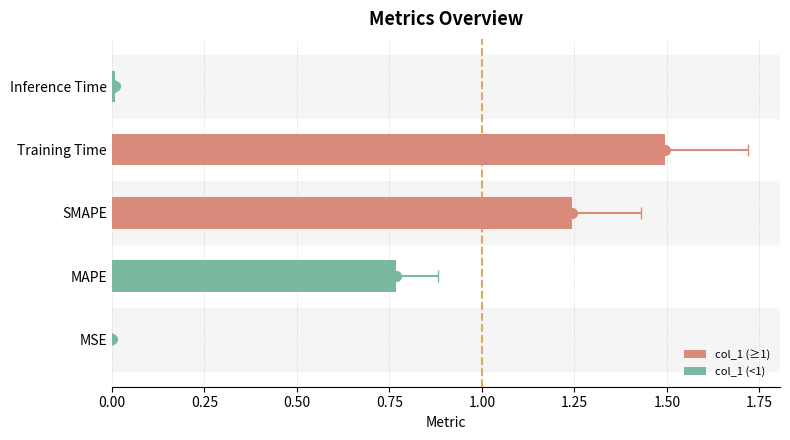

Reading right to left, list all the values displayed in this chart.

0.0	1.5	1.2	0.8	0.0